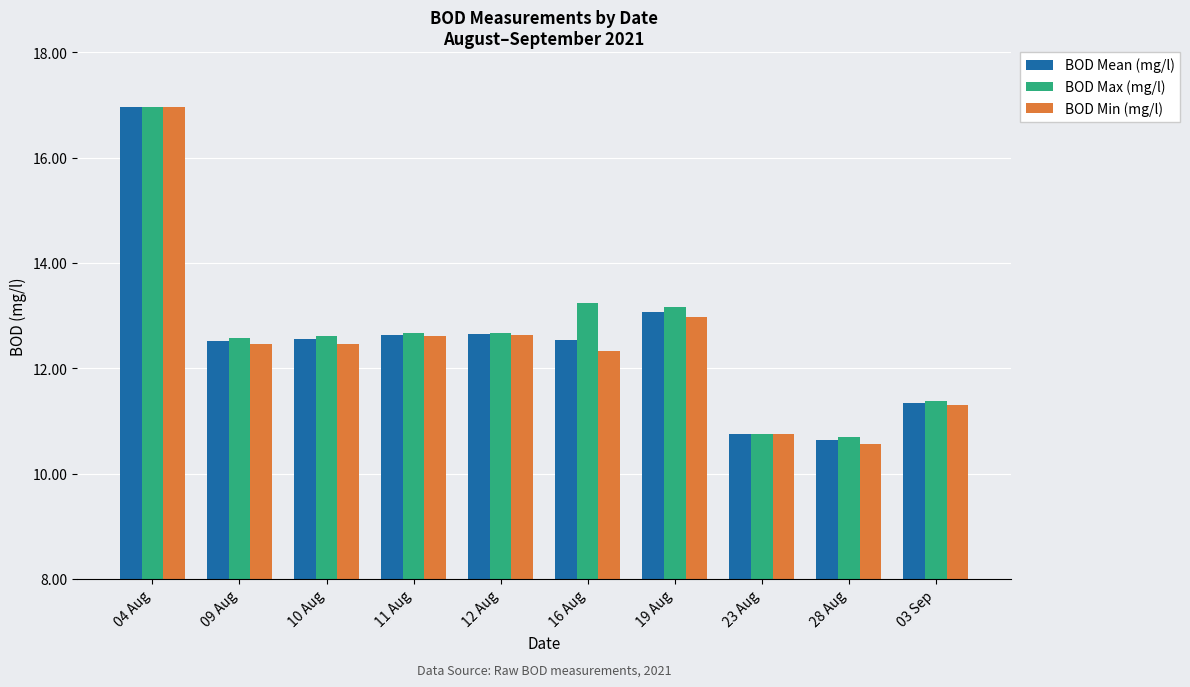

What is the total value across all series at 12 Aug?

38.0